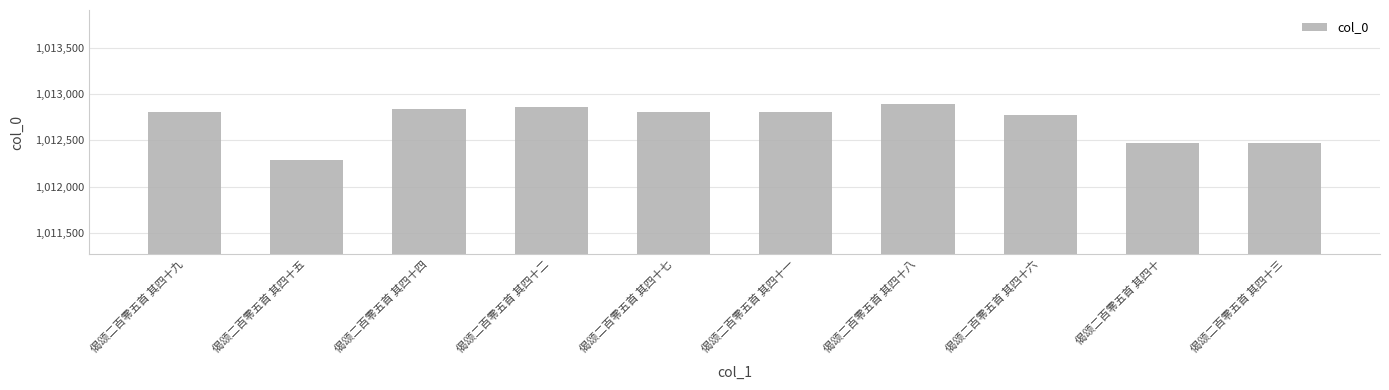

What is the average value?

1012701